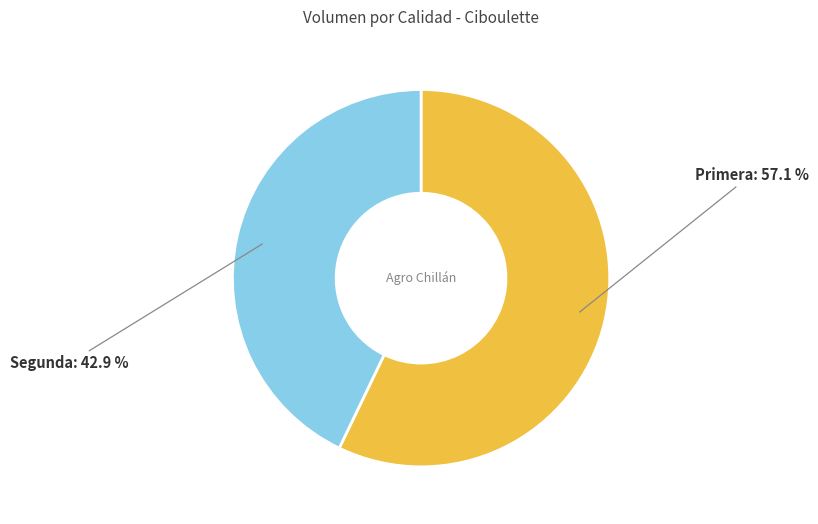

Is it true that Primera is 57% of the pie?

True